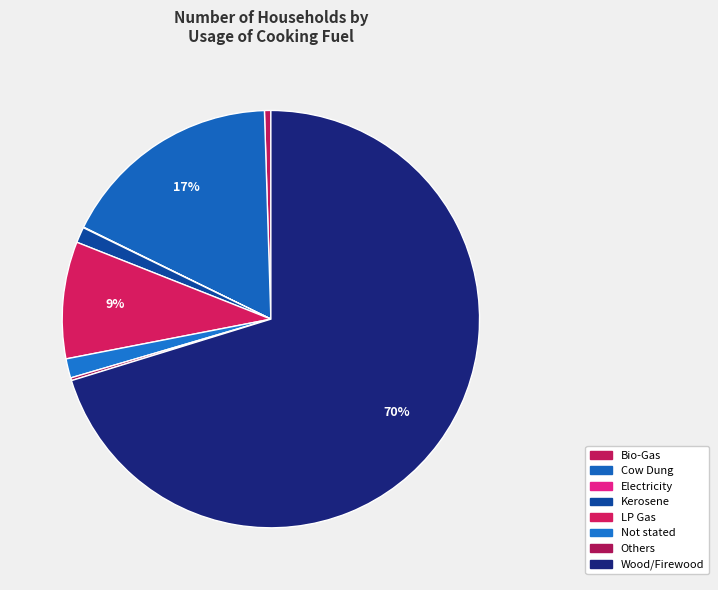

Which category has the smallest portion of the pie?

Electricity